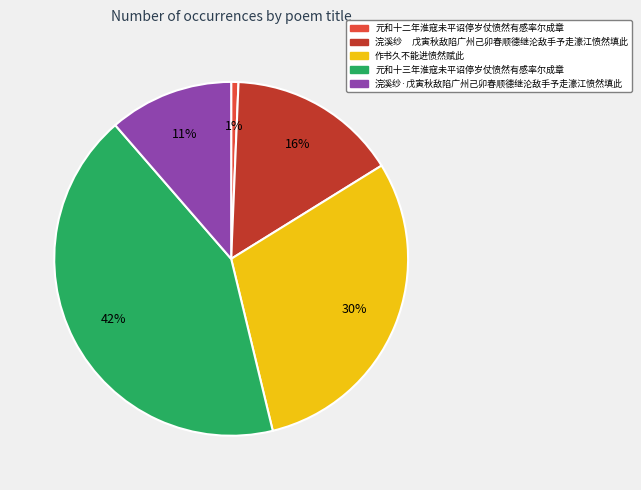

Does 元和十三年淮寇未平诏停岁仗愤然有感率尔成章 account for over 50% of the chart?

No